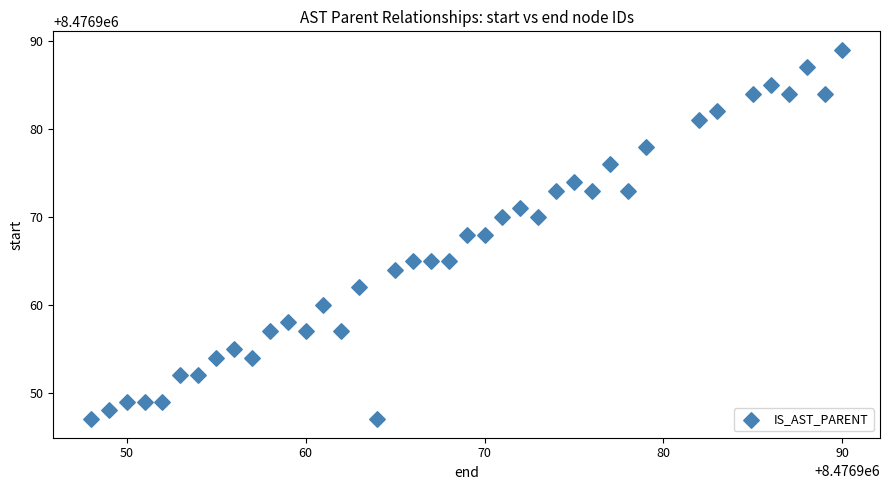

What is the range of Y values (max minus min)?

42